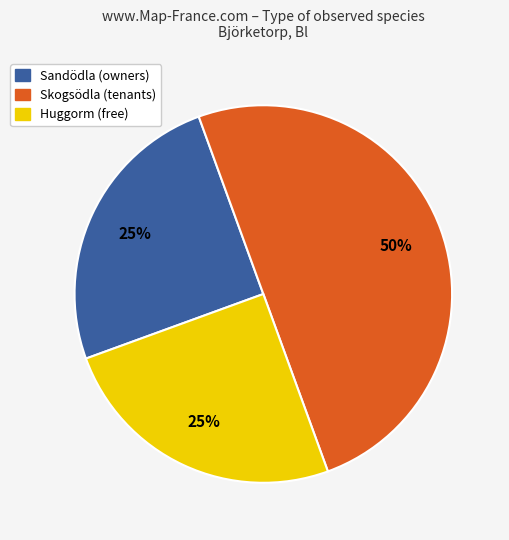

To the nearest percent, what is the difference between the largest and smallest slice percentages?

25%